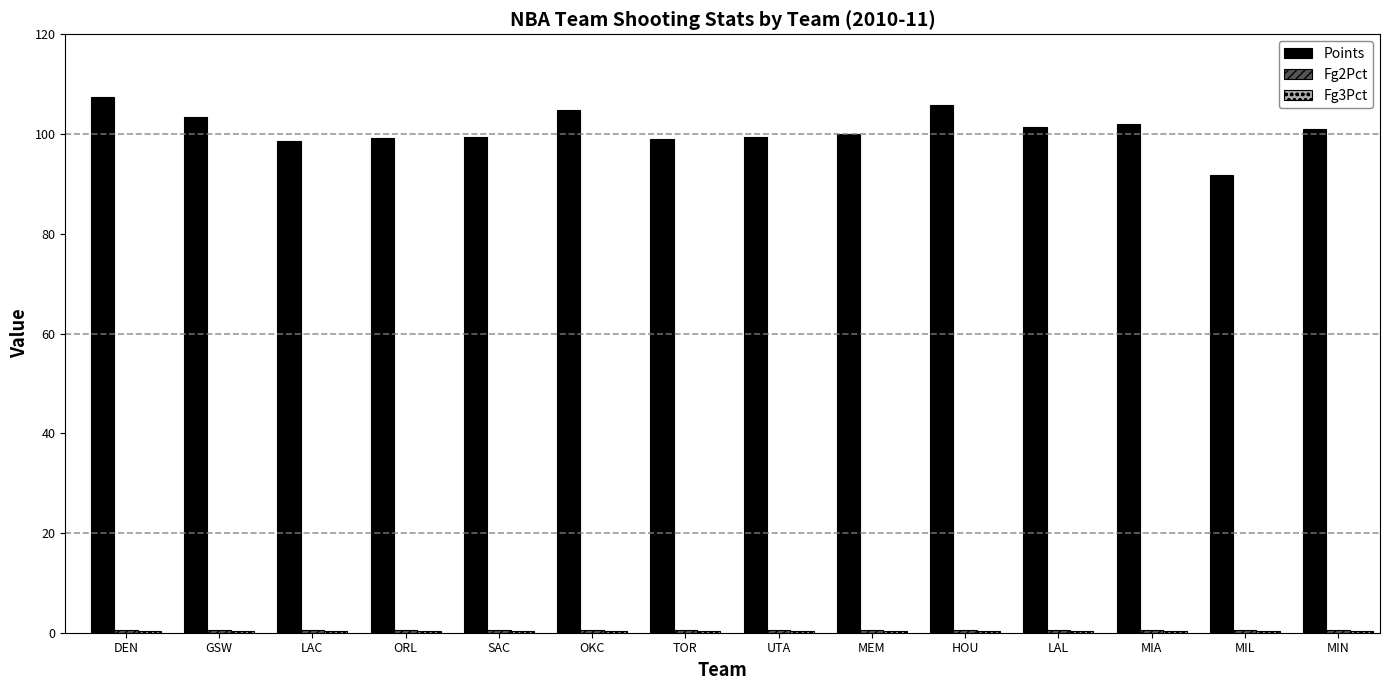

The Points series shows 38.2 at GSW. True or false?

False